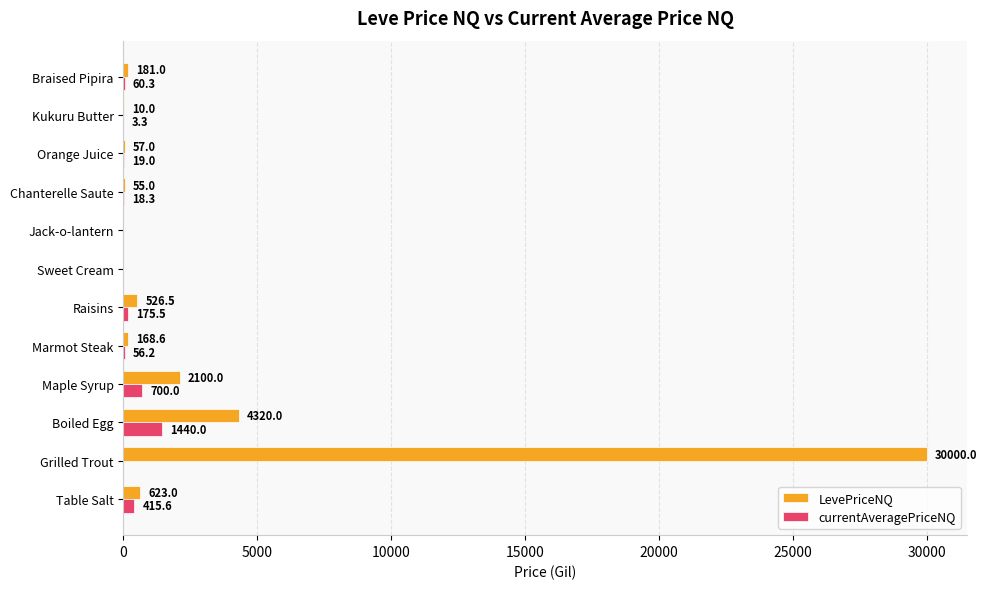

What is the sum of all currentAveragePriceNQ values?

2888.3